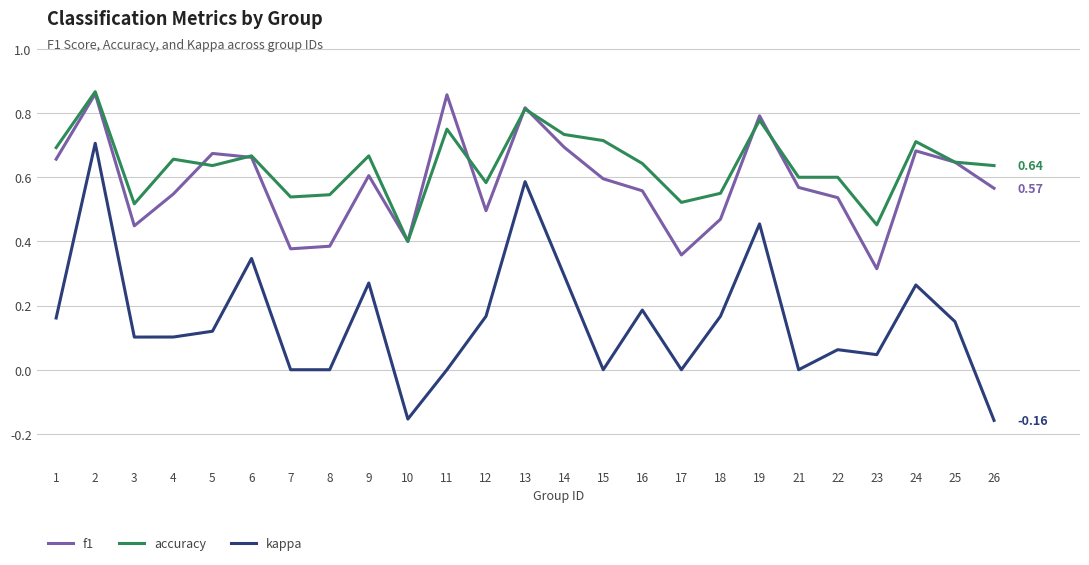

What are all the series names shown in the legend?

f1, accuracy, kappa